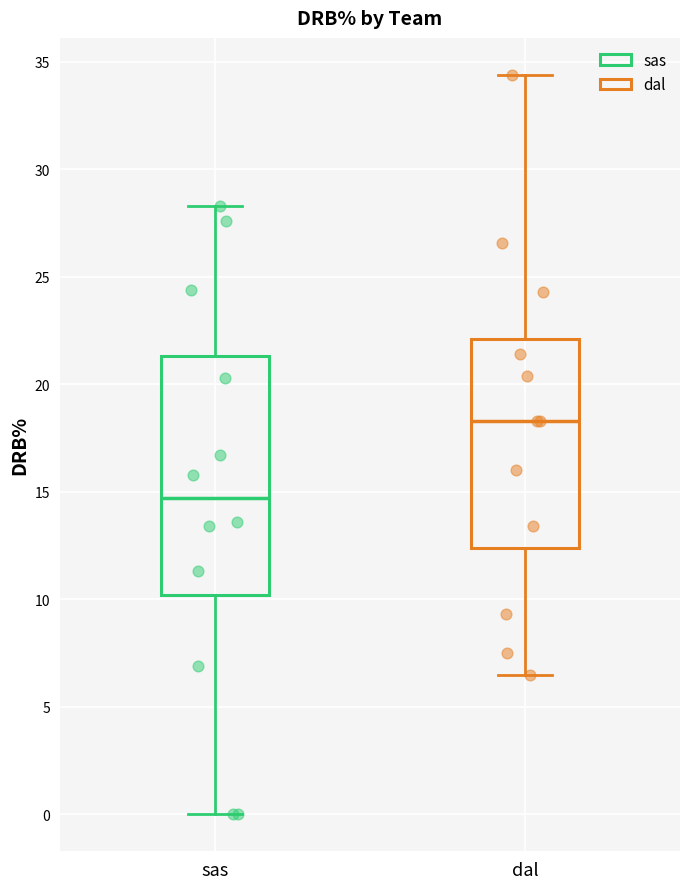

Reading left to right, read every box against the y-axis: the position of its median line, the range the box covers, and the ends of its whiskers. The values are not printed on the chart, so give them approximately, as read against the axis.

sas: median 14.5, box 10.0 to 21.5, whiskers 0.0 to 28.5
dal: median 18.5, box 12.5 to 22.0, whiskers 6.5 to 34.5